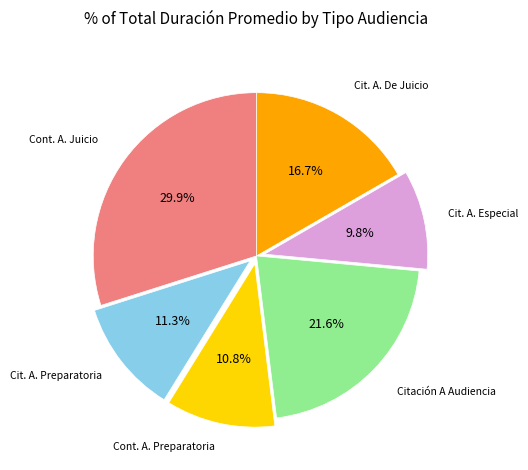

Does any single category account for the majority?

No